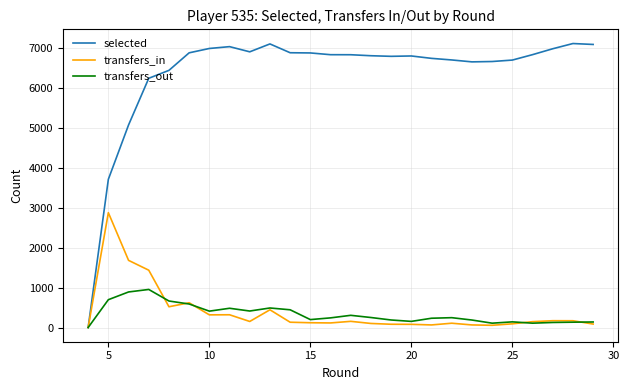

Rank the series by their maximum value, from highest to lowest.

selected, transfers_in, transfers_out